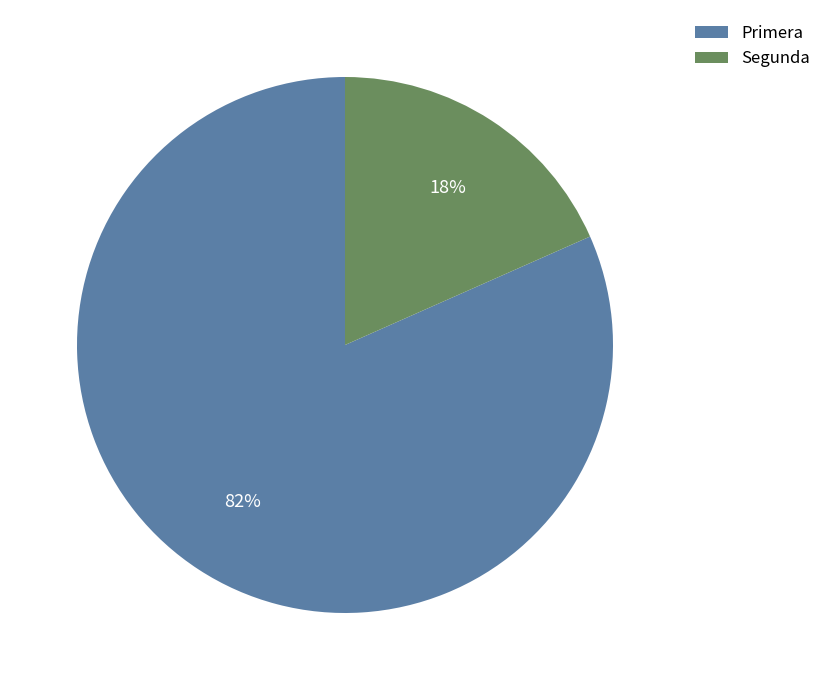

Is it true that Primera is 82% of the pie?

True